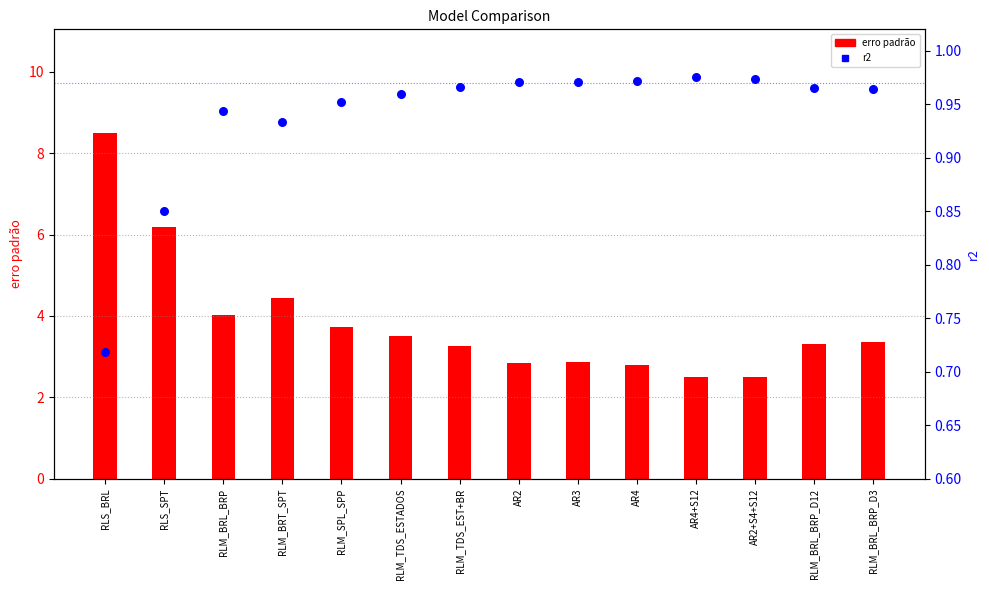

Which series contains the lowest Y value?

r2